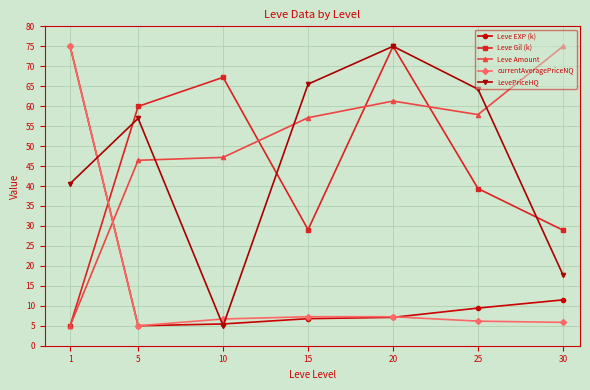

What is the maximum value for Leve Amount?

75.0